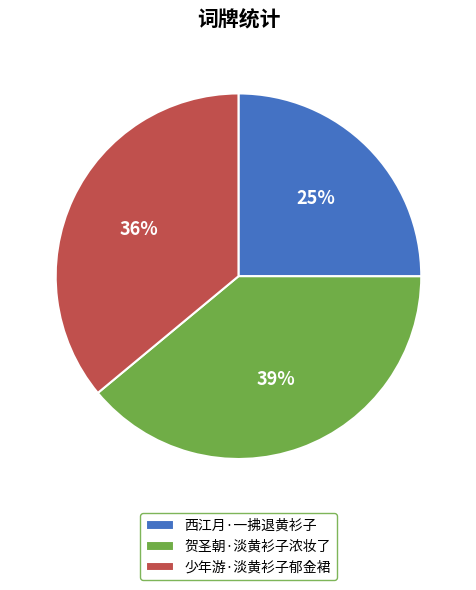

To the nearest percent, what is the difference between the 贺圣朝·淡黄衫子浓妆了 and 少年游·淡黄衫子郁金裙 slice percentages?

3%